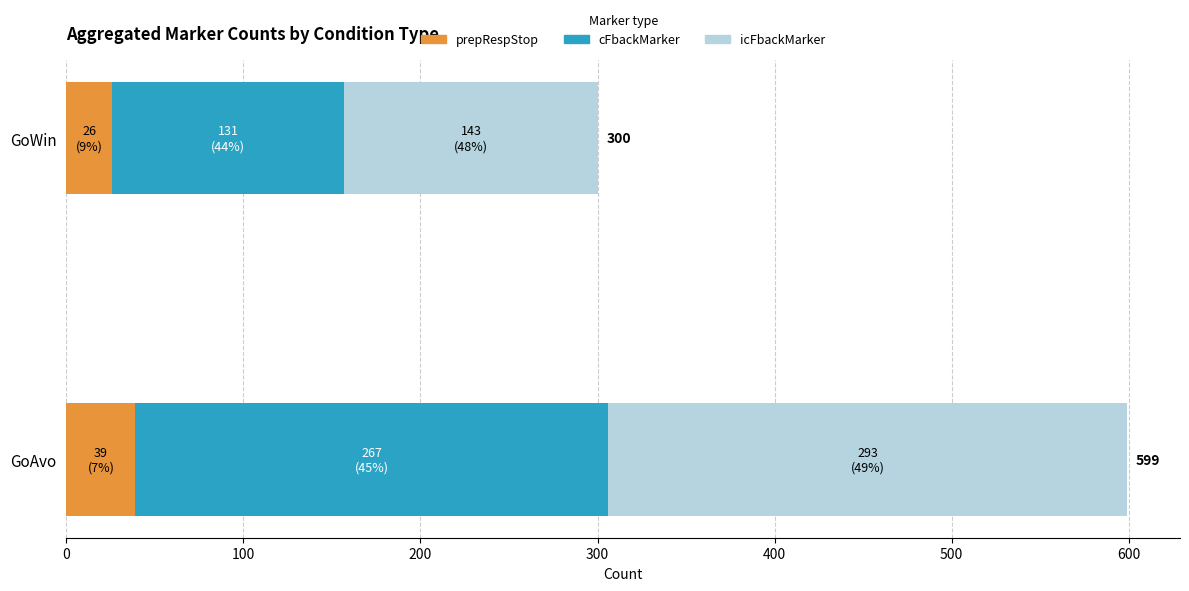

At which category is the sum across all series the highest?

GoAvo